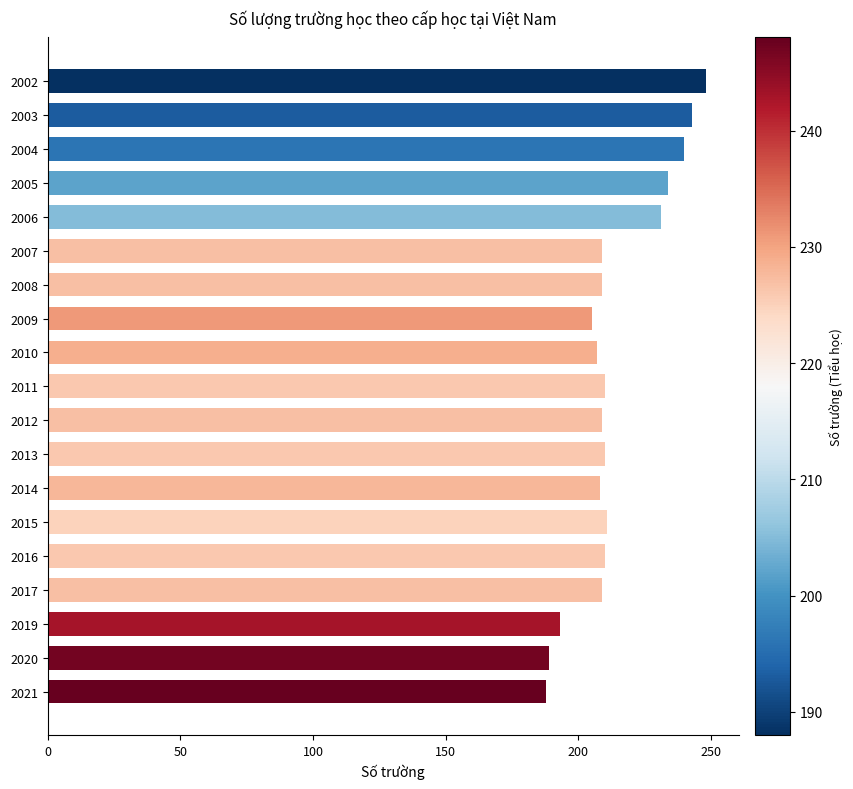

What is the smallest value displayed?

188